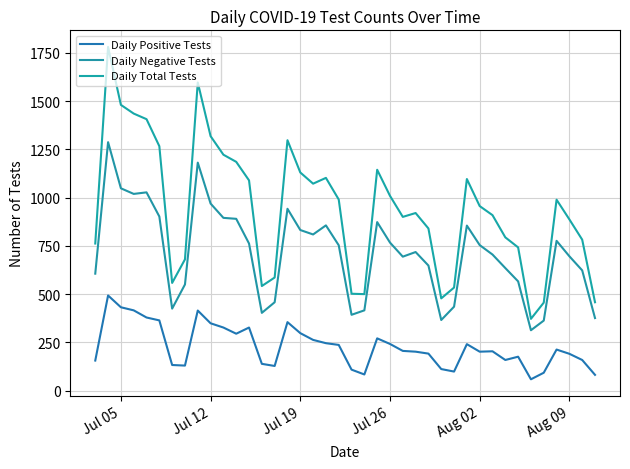

True or false: Daily Total Tests and Daily Positive Tests cross at least once.

False